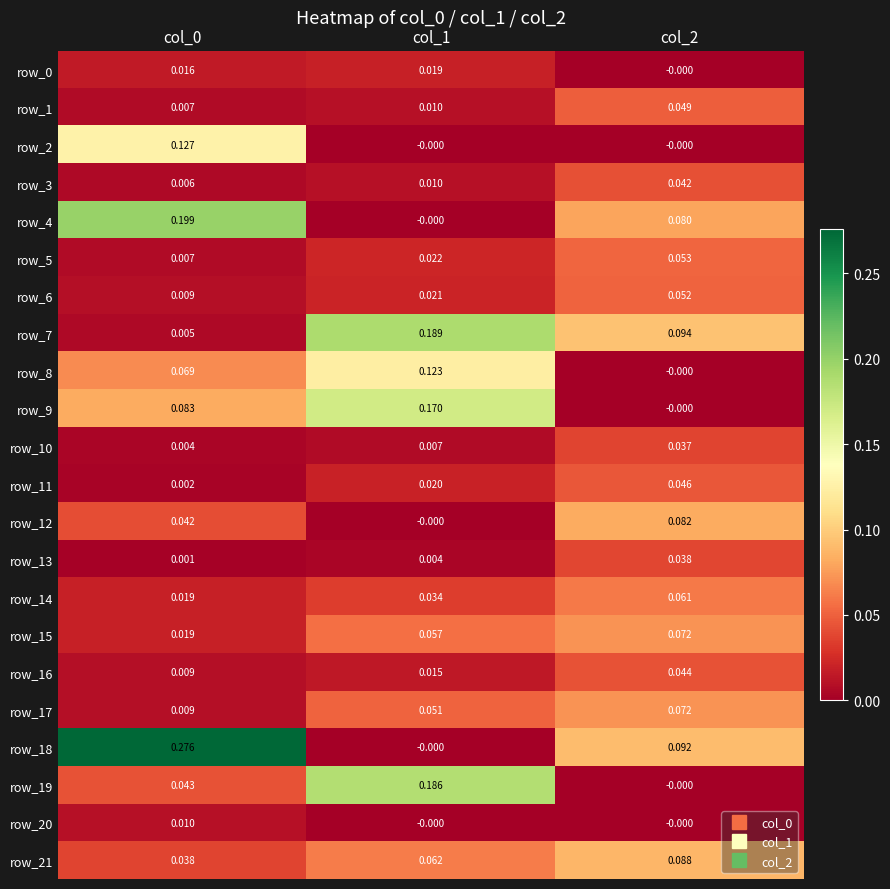

How many distinct data groups are displayed?

22